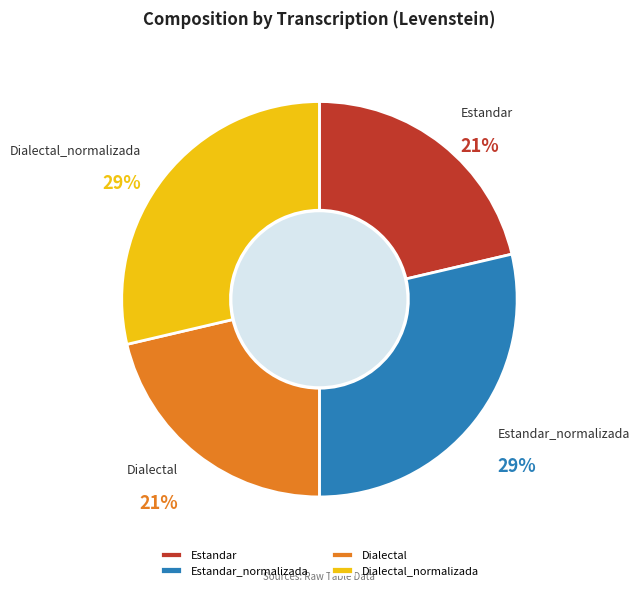

Combined, do Estandar and Dialectal account for over 50%?

No